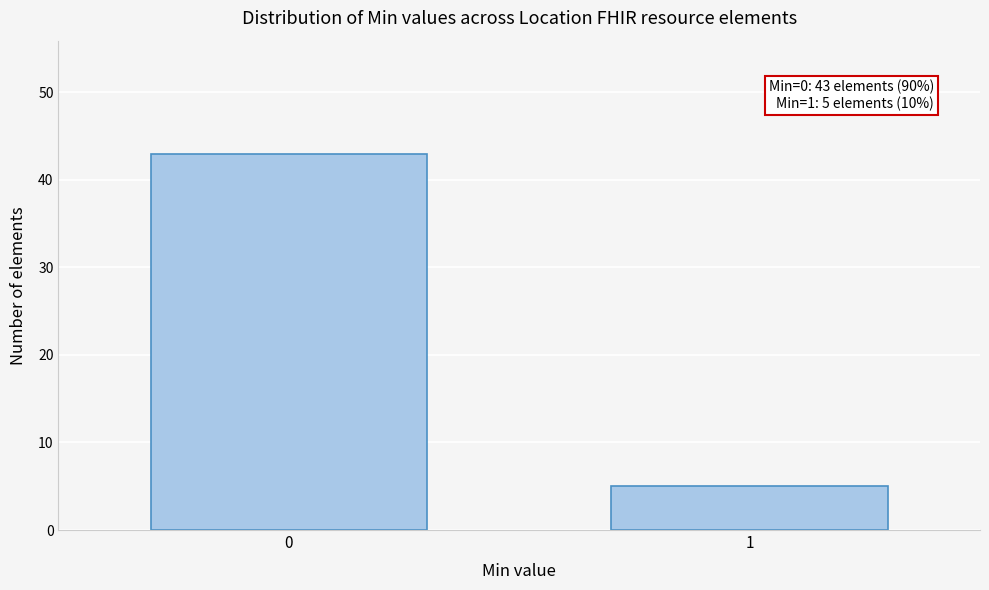

Reading left to right, extract all data points from this chart.

0=43	1=5